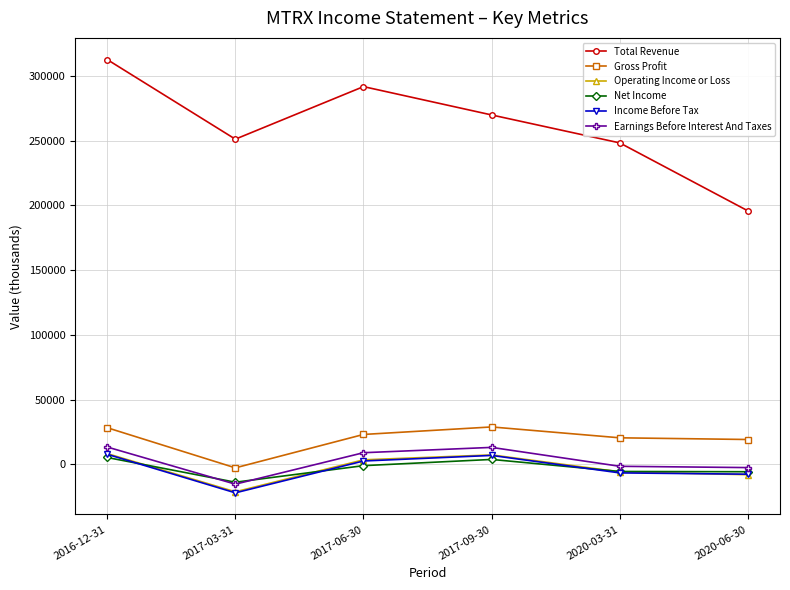

True or false: Gross Profit and Net Income intersect in this chart.

False